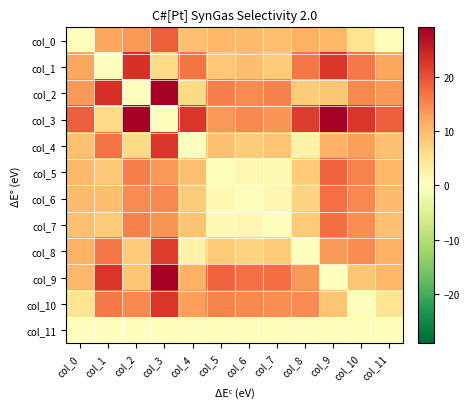

Which series has the widest spread of values?

col_2